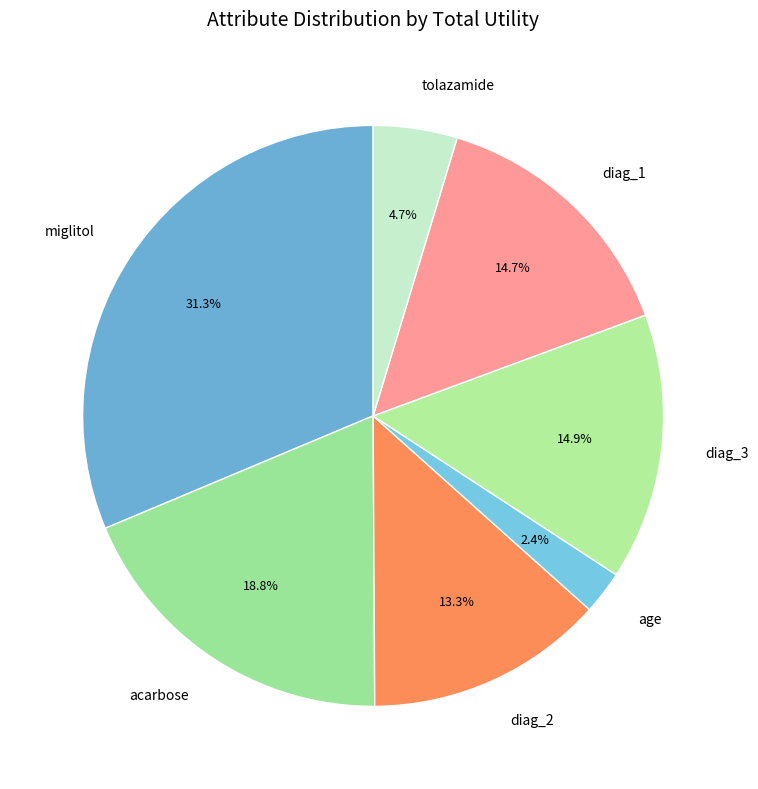

Which slice is the largest?

miglitol